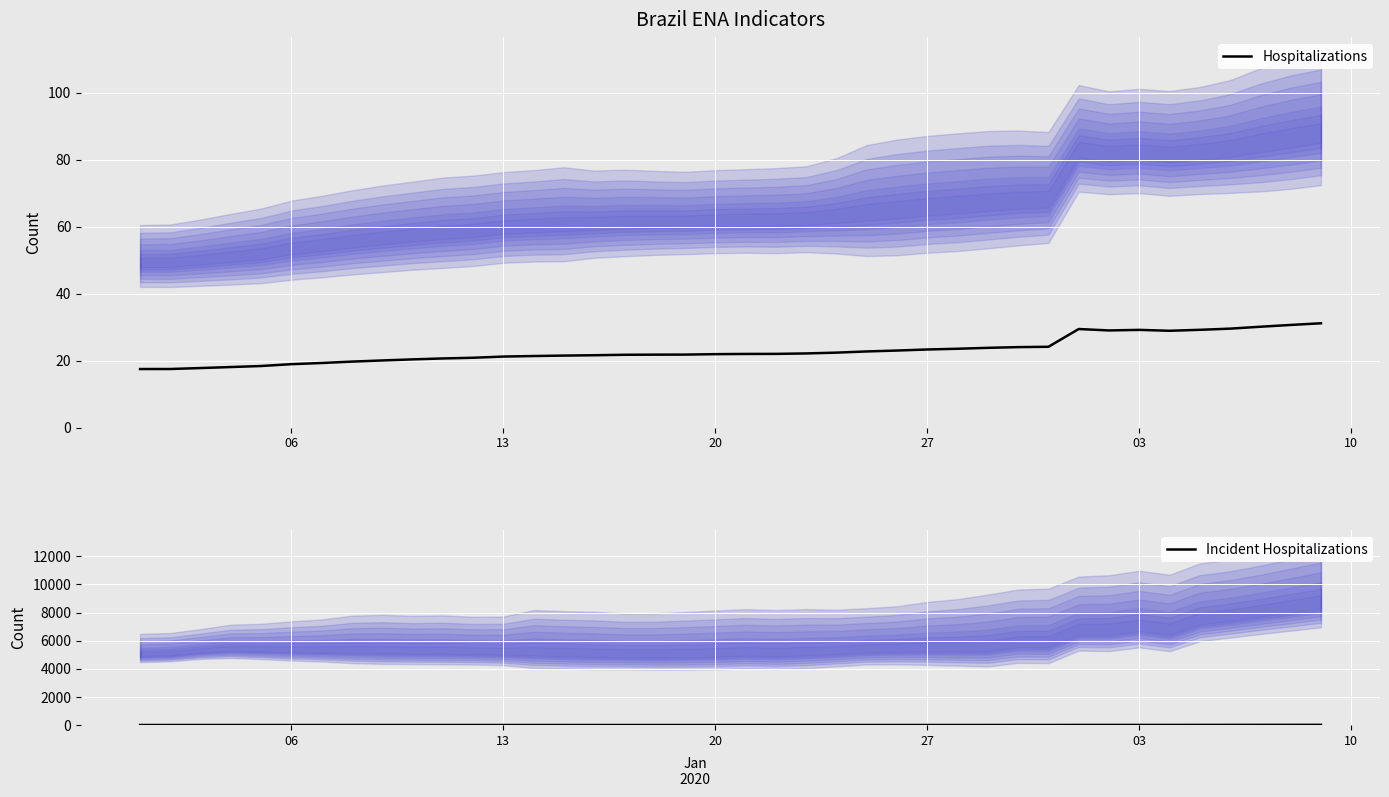

True or false: Incident Hospitalizations and Hospitalizations cross at least once.

False